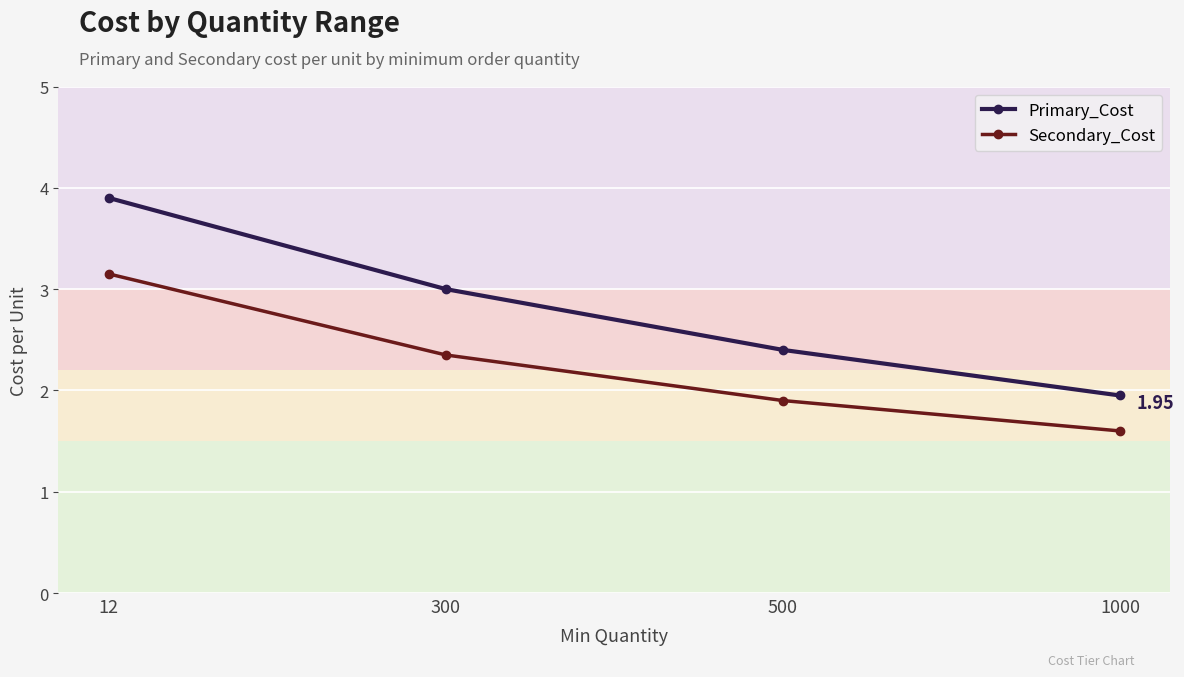

List the labels in order of Secondary_Cost value, largest first.

12, 300, 500, 1000